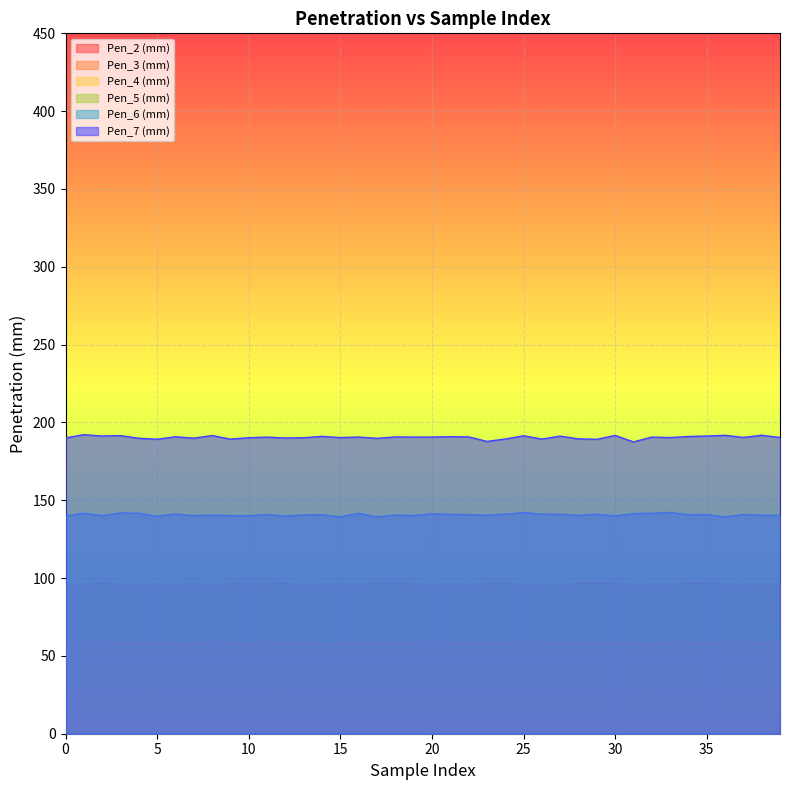

Which category has the highest value across all series?

1